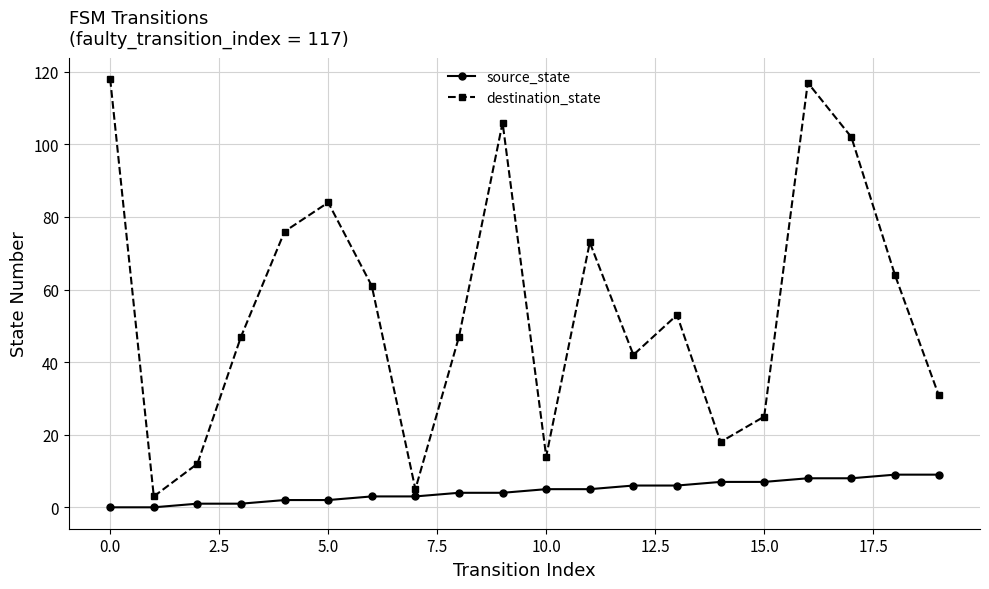

How many source_state values are between 2 and 7?

12